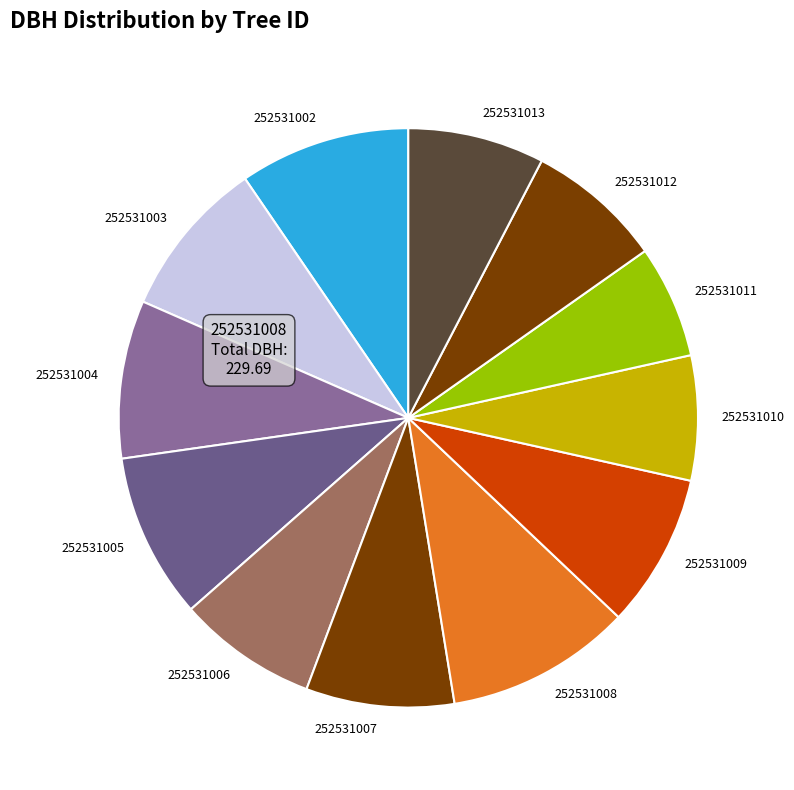

Is there any slice that represents more than half of the pie?

No